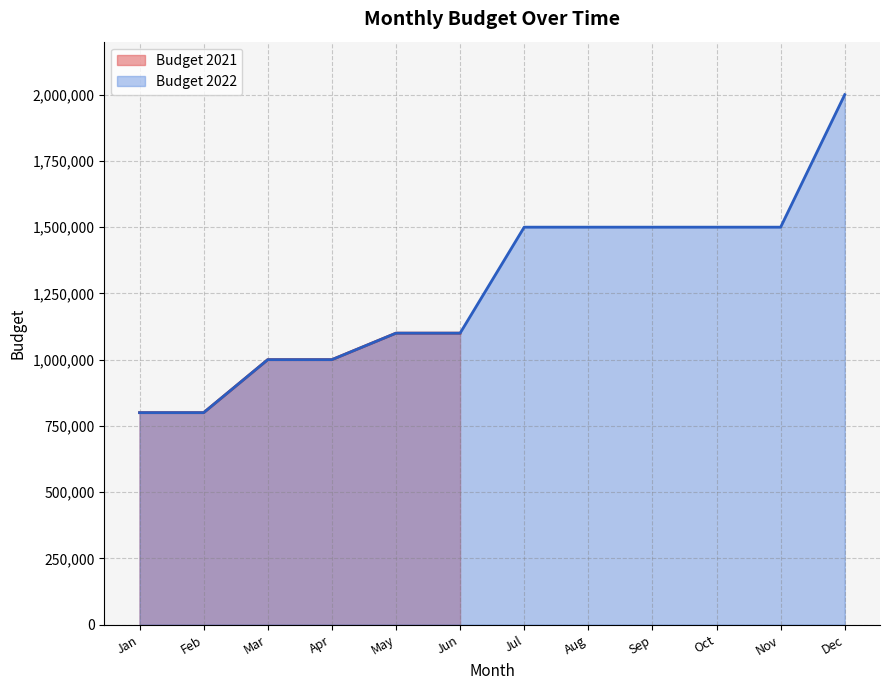

What is the change in value from 2021-04 to 2022-06?

+100000